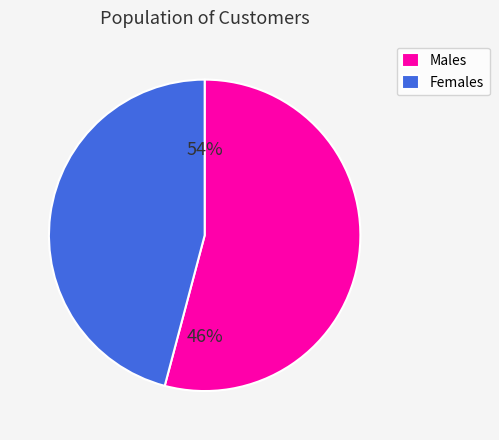

Is it true that anthony is 12% of the pie?

False